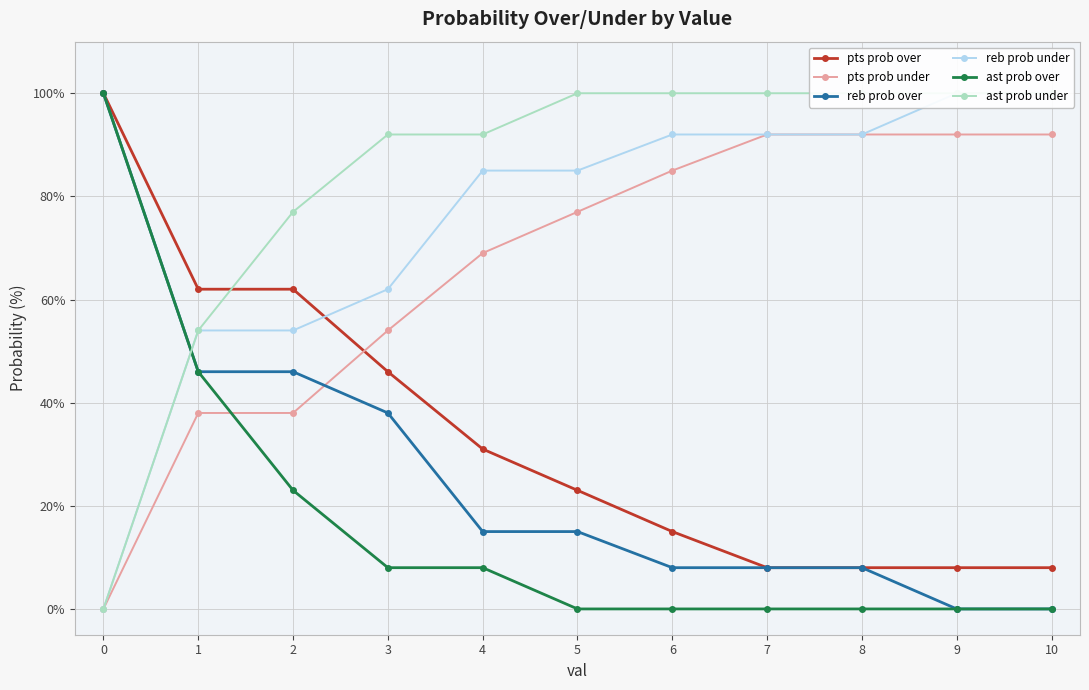

How many lines are shown in the chart?

6